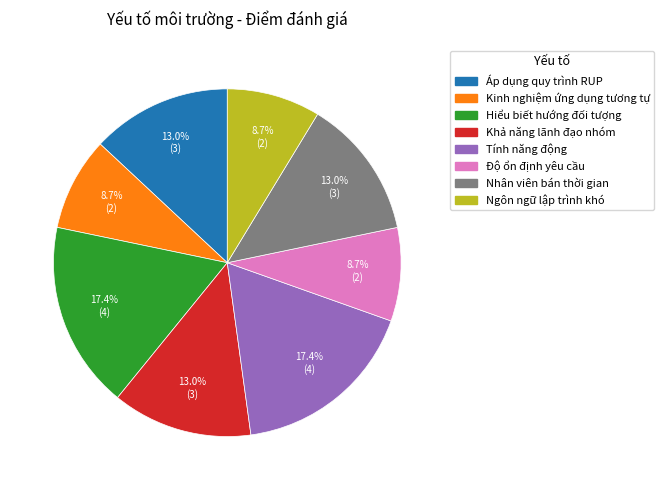

To the nearest percent, what is the combined percentage of Hiểu biết hướng đối tượng and Kinh nghiệm ứng dụng tương tự?

26%